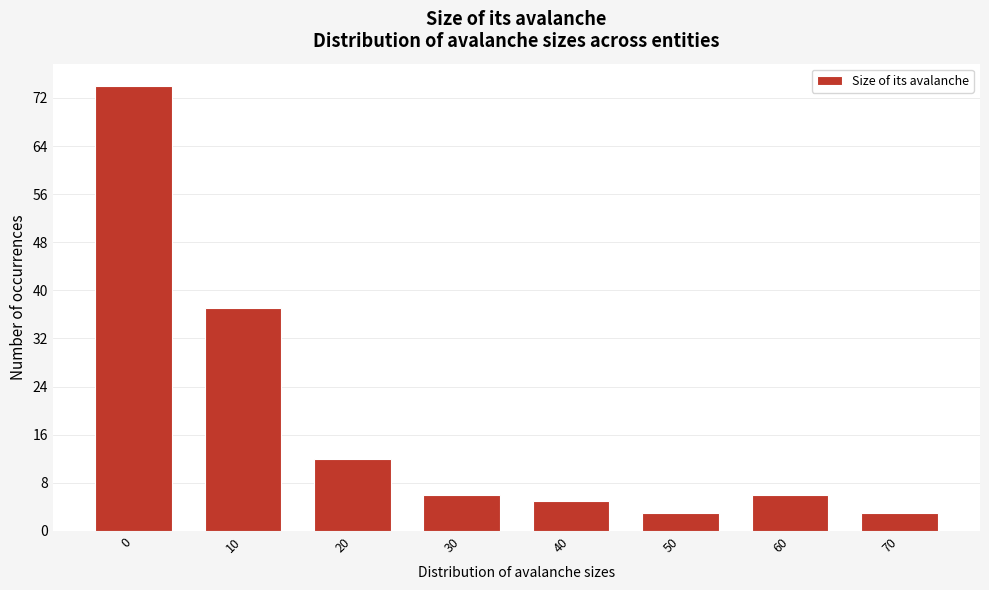

Reading left to right, list all the values displayed in this chart.

0=74	10=37	20=12	30=6	40=5	50=3	60=6	70=3